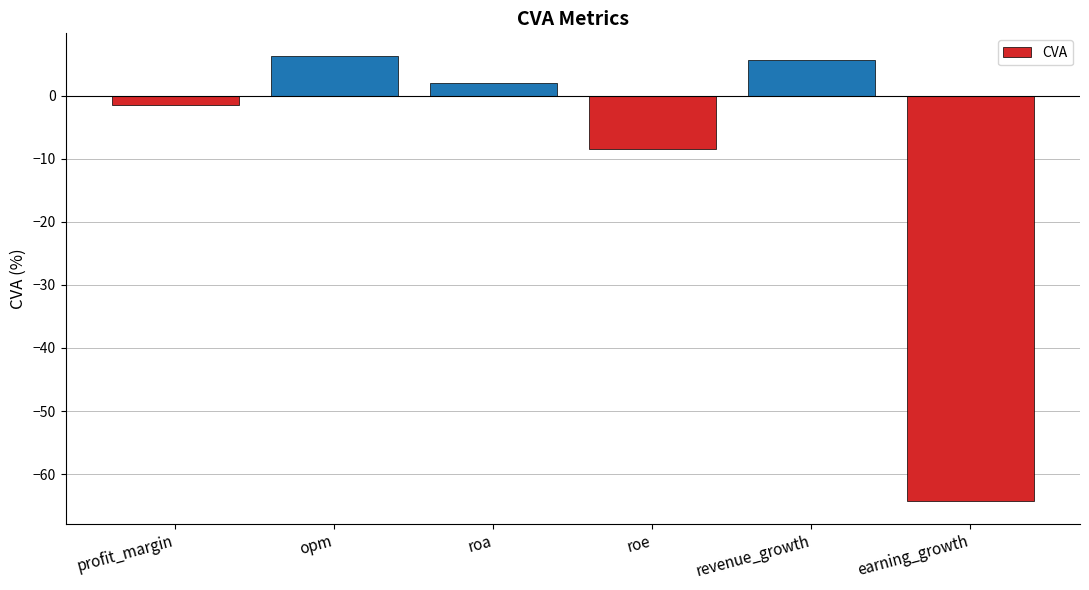

Reading left to right, extract all data points from this chart.

-1.5	6.3	2.0	-8.5	5.6	-64.3